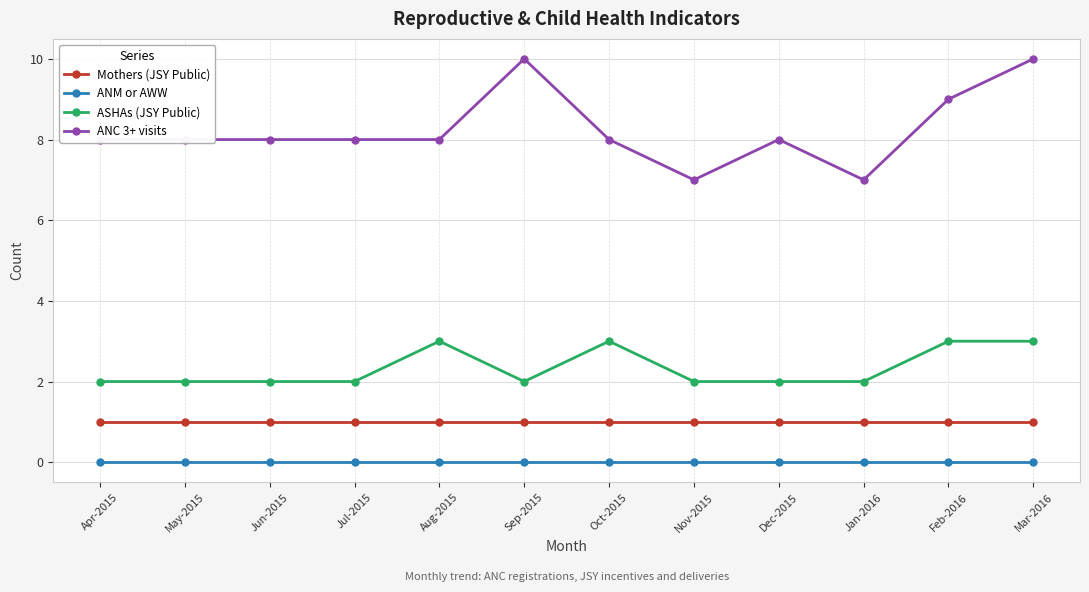

Is it true that ANC 3+ visits equals 9 at Feb-2016?

True